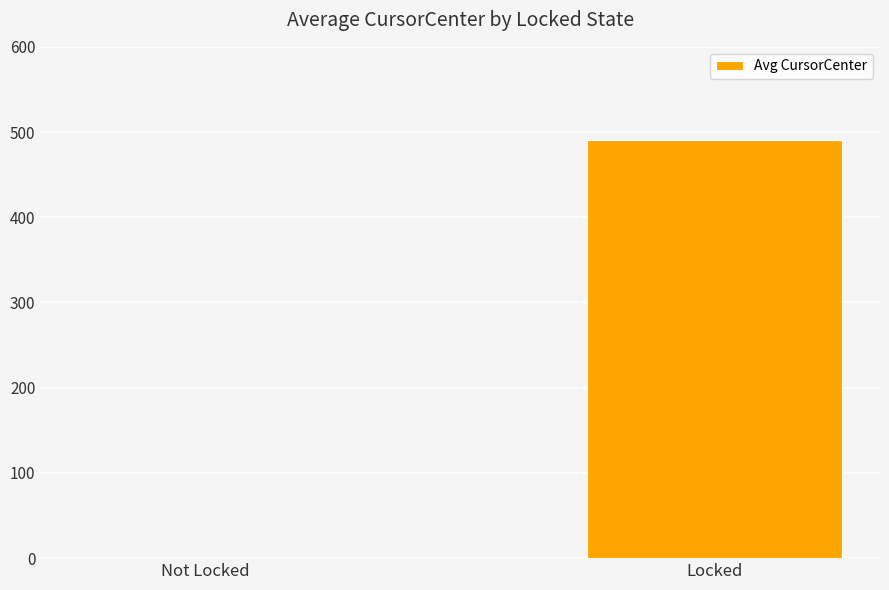

What is the maximum value shown in the chart?

491.1